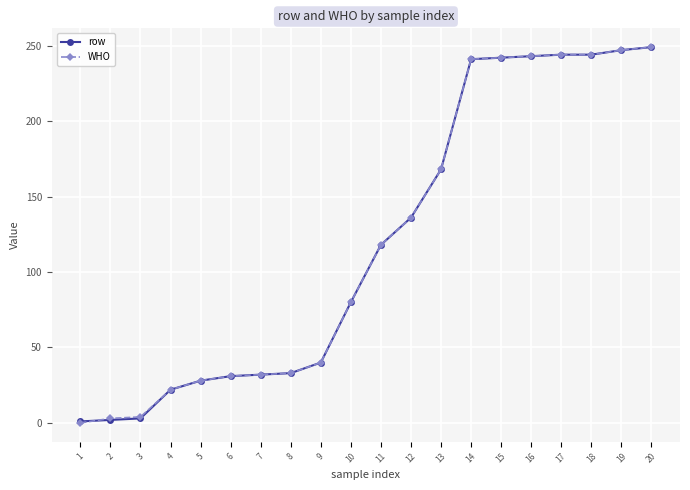

Does the chart have visible grid lines?

Yes